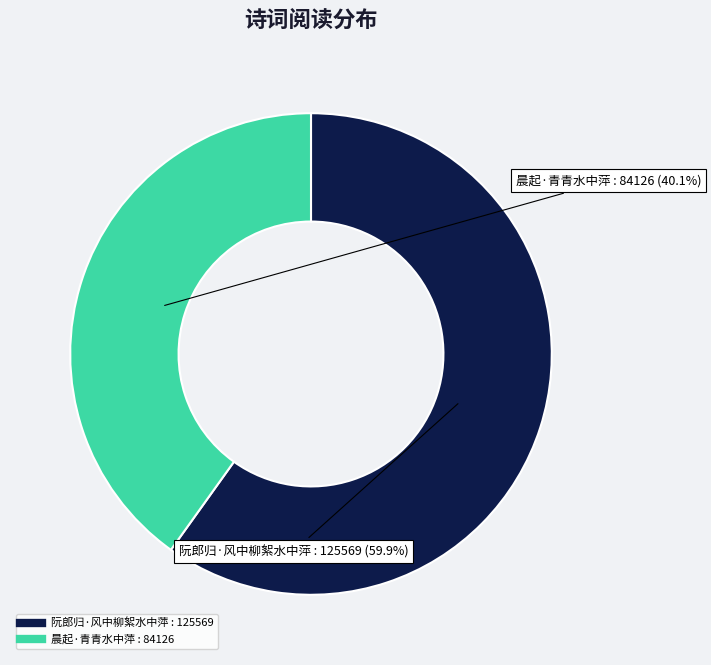

What portion of the pie excludes 晨起·青青水中萍?

59.9%